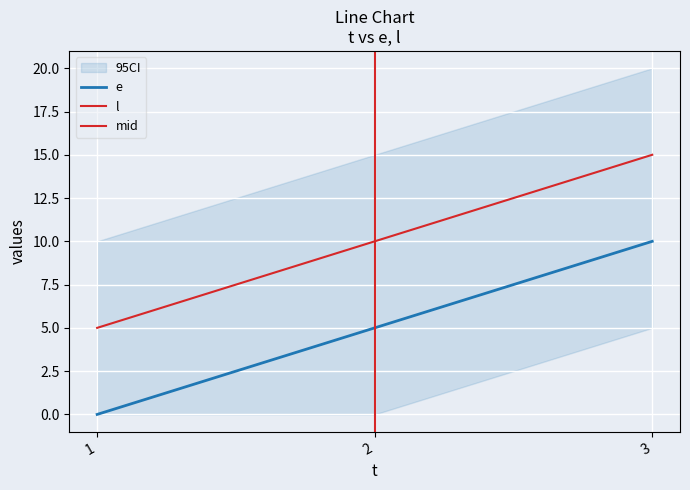

Is the value of l at 2 greater than the value of e at 1?

Yes